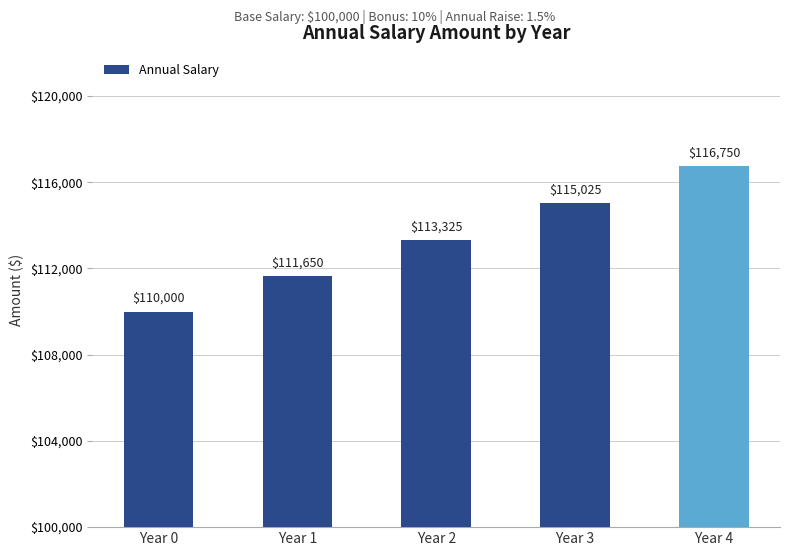

What is the difference between the second highest and second lowest values?

3374.6